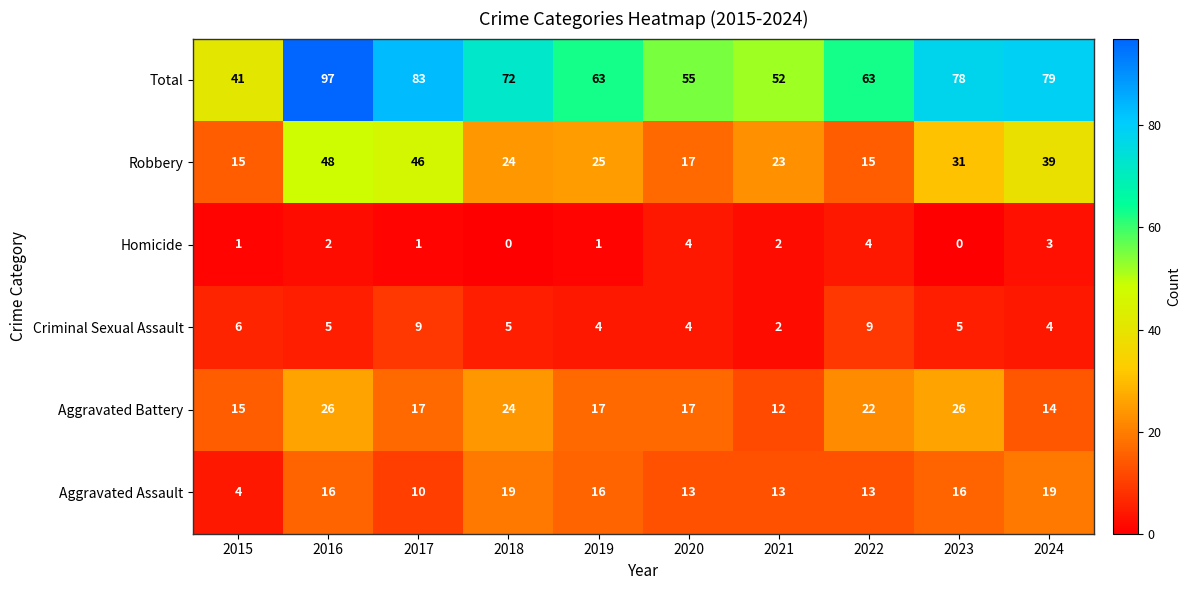

List the series in order of their peak value, lowest first.

Homicide, Criminal Sexual Assault, Aggravated Assault, Aggravated Battery, Robbery, Total